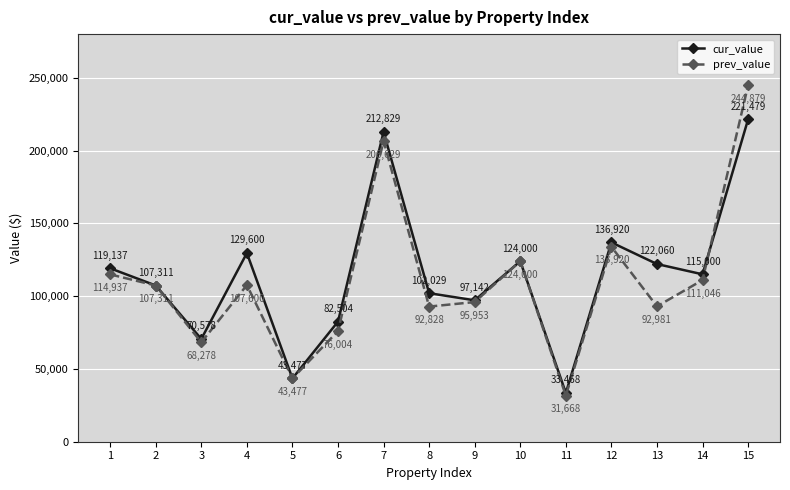

Which series has the largest range (max minus min)?

prev_value